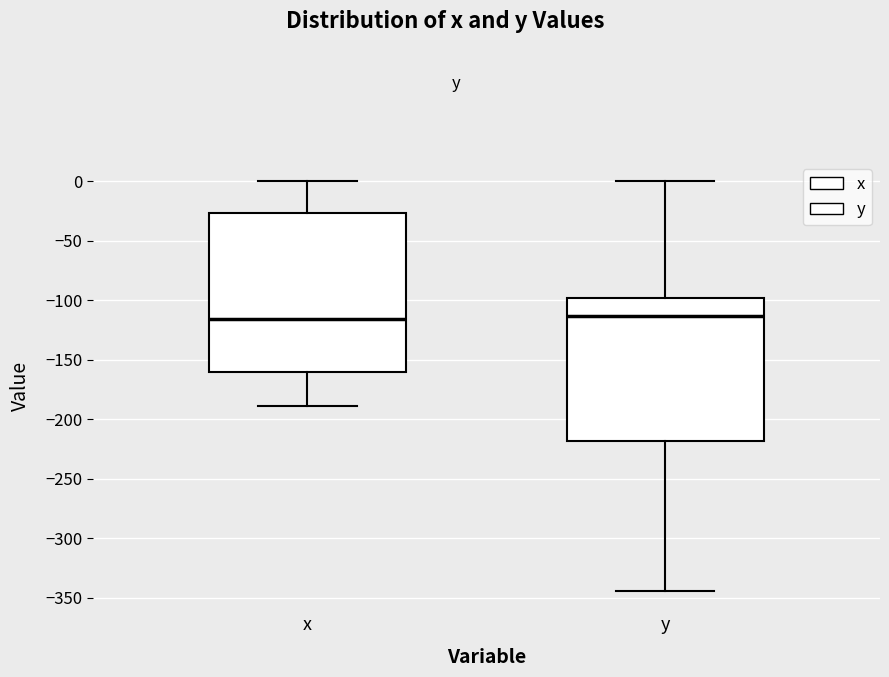

Reading left to right, read every box against the y-axis: the position of its median line, the range the box covers, and the ends of its whiskers. The values are not printed on the chart, so give them approximately, as read against the axis.

x: median -115, box -160 to -25, whiskers -190 to 0
y: median -115, box -220 to -100, whiskers -345 to 0